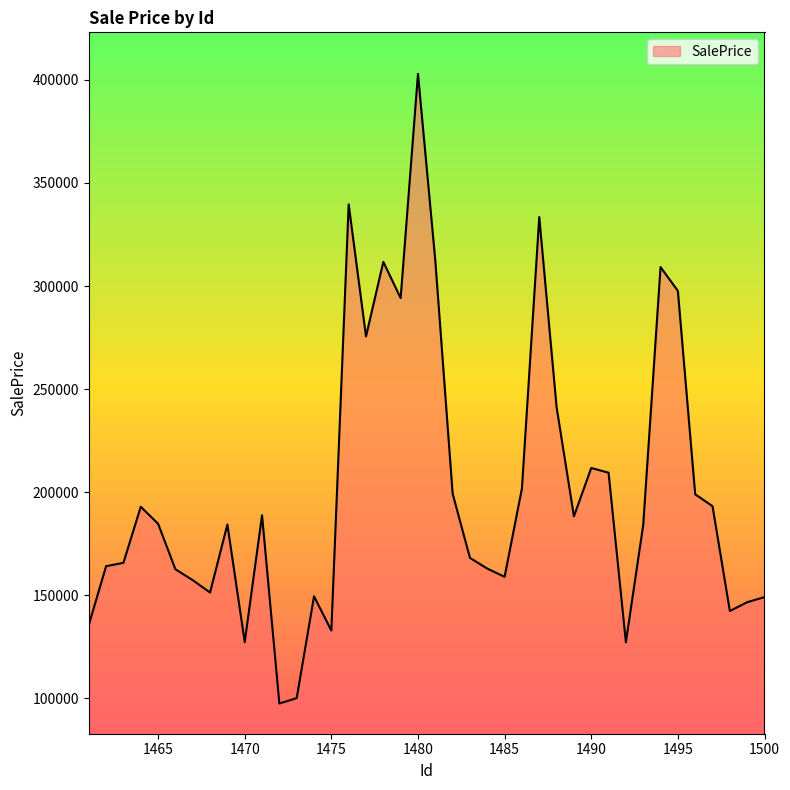

What is the minimum value shown in the chart?

97517.1